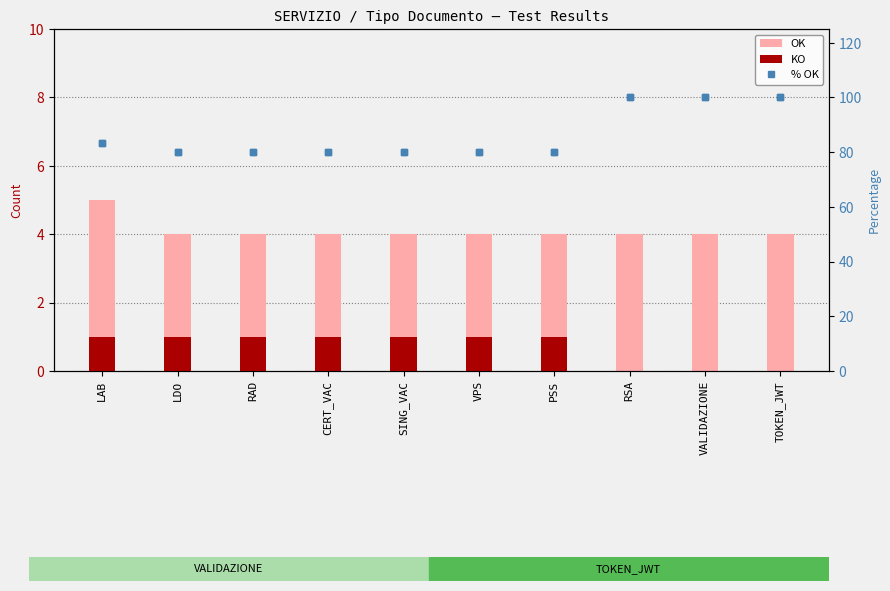

What is the total value across all series at LAB?

89.3